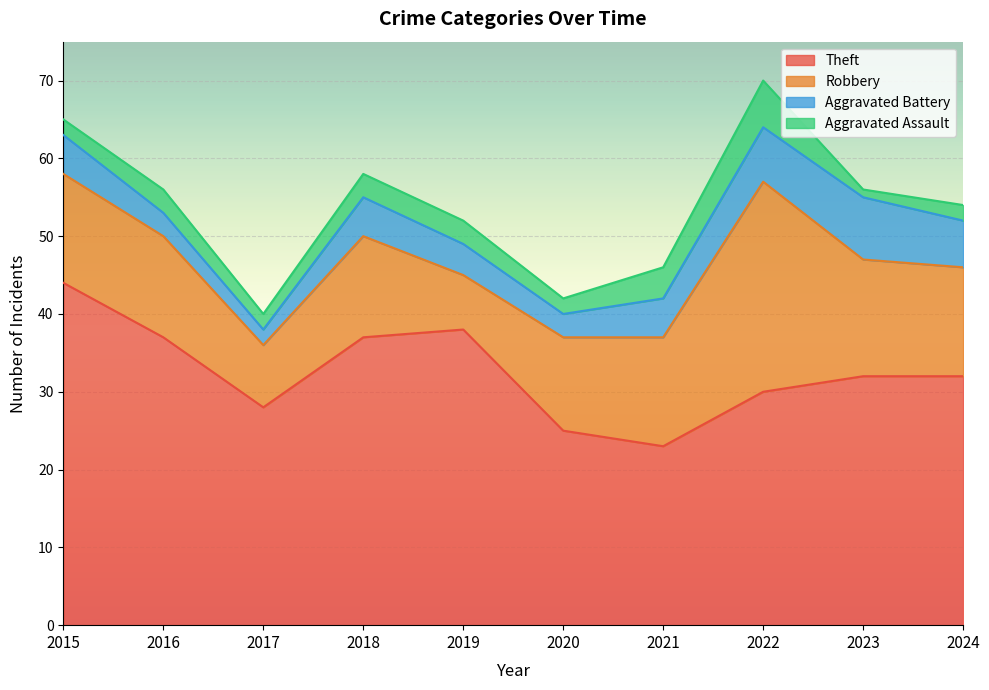

What is the value of the Theft point at the 2nd from the left?

37